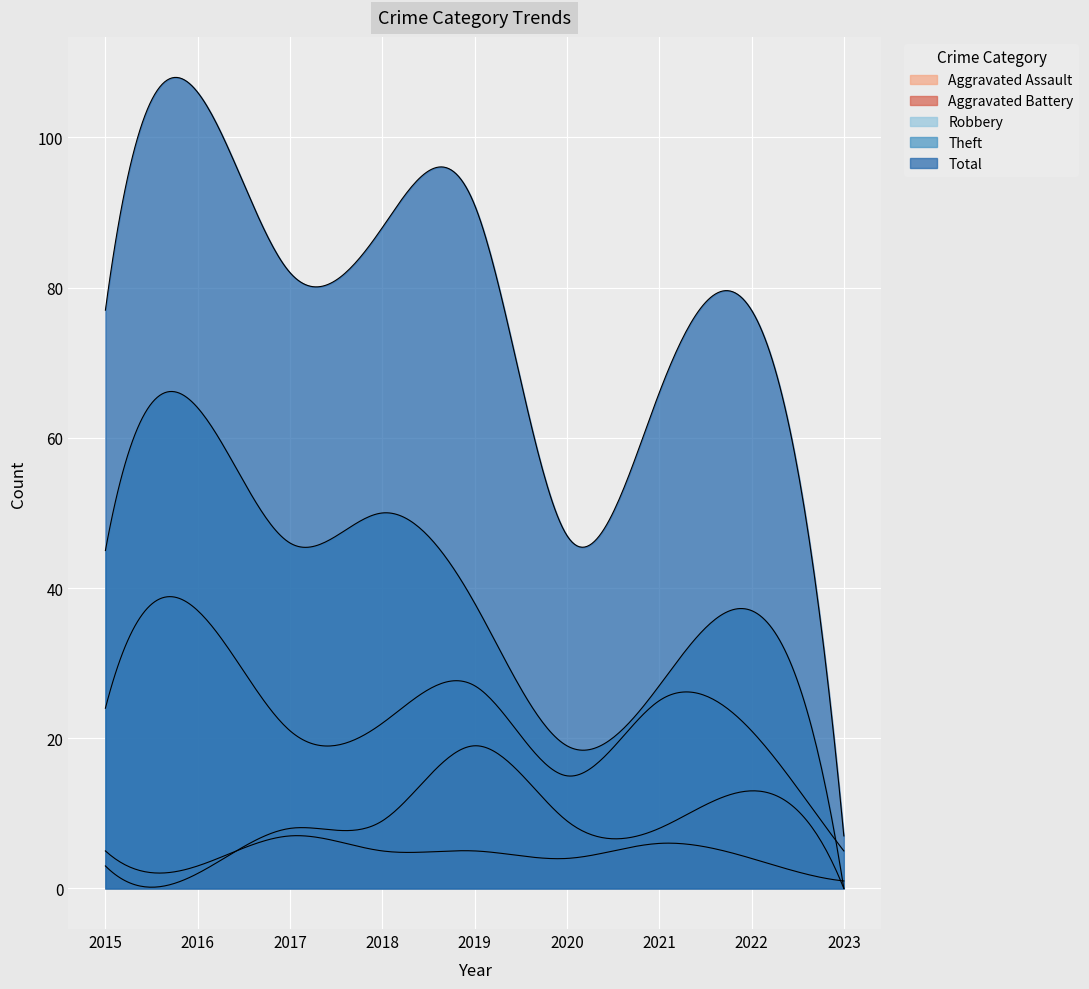

How many times do Aggravated Battery and Aggravated Assault cross each other?

2